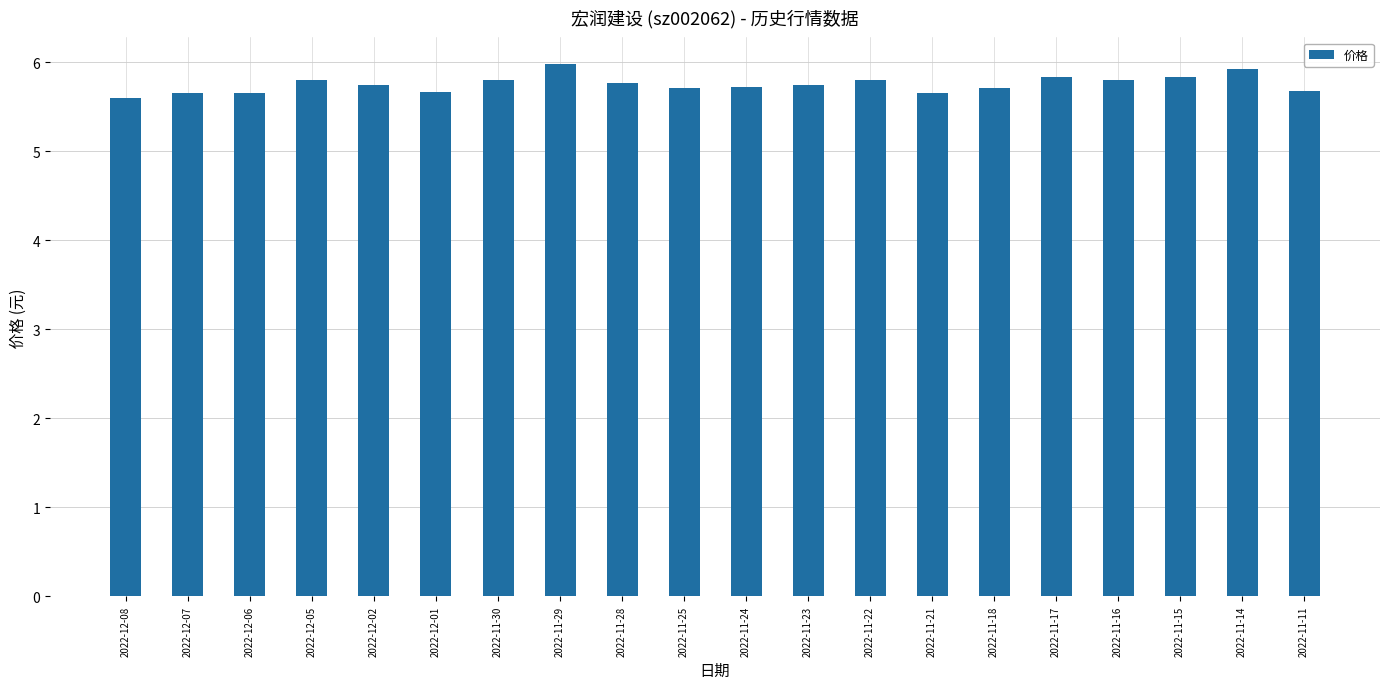

What is the sum of all values?

115.1